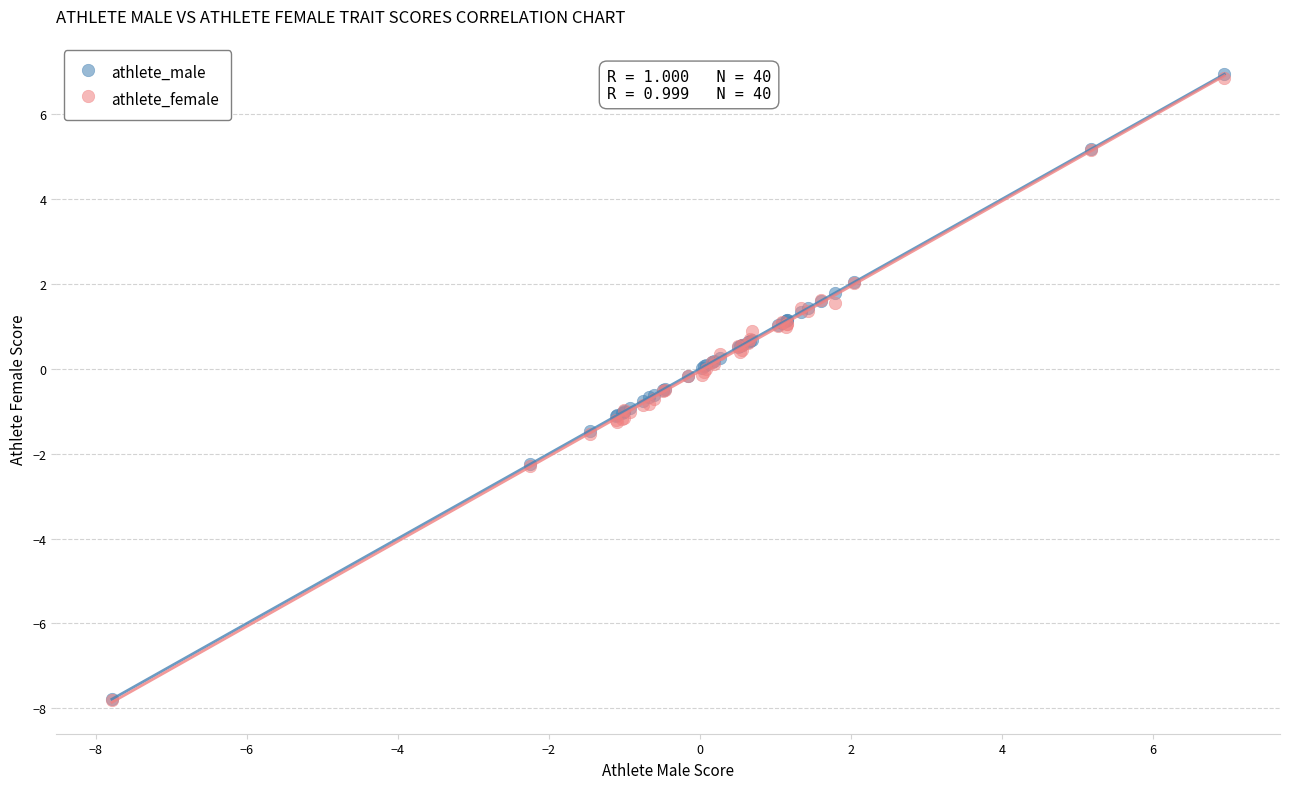

What are all the series names shown in the legend?

athlete_male, athlete_female